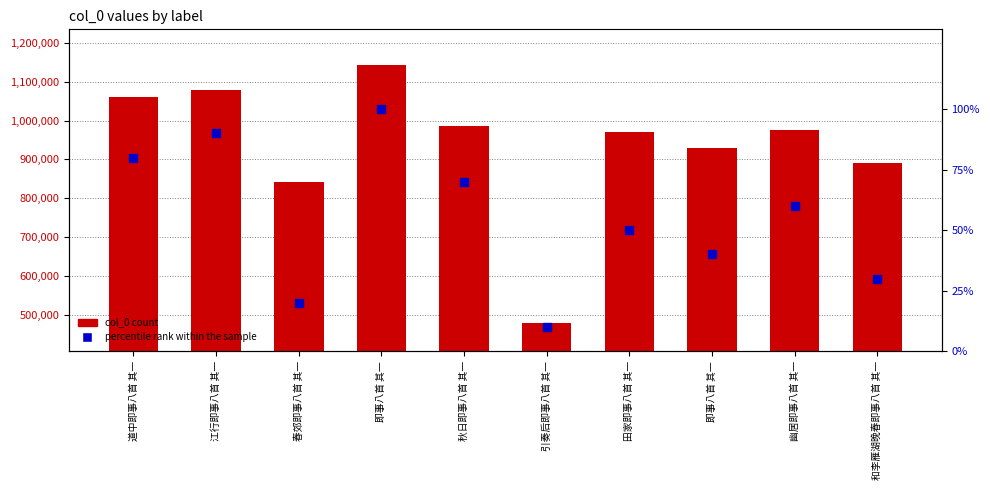

What are all the series names shown in the legend?

col_0 count, percentile rank within the sample